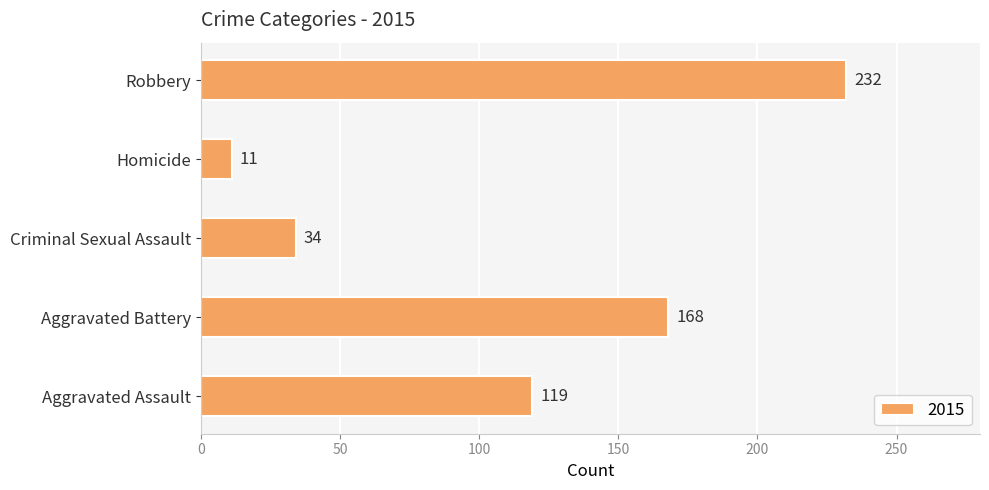

Does the chart contain any negative values?

No